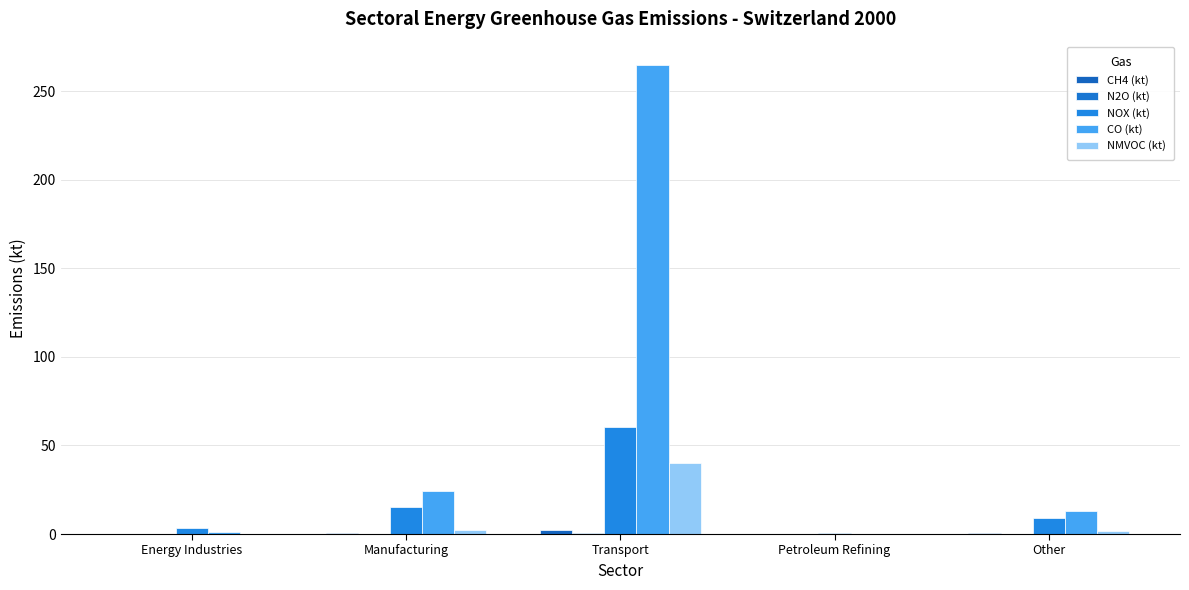

How many data points in CO (kt) are above 13?

3